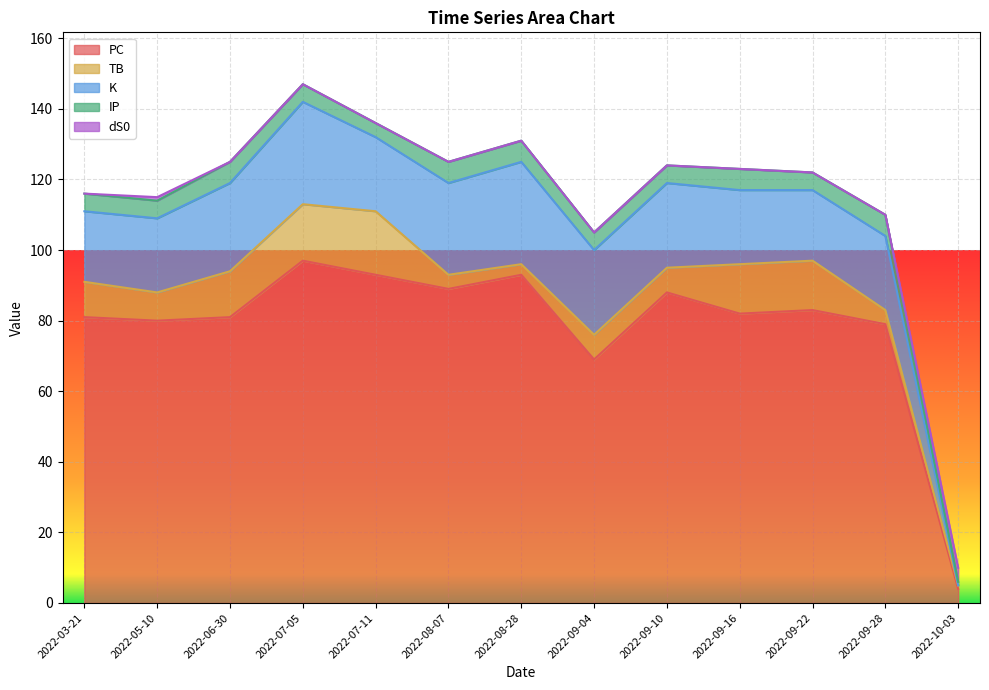

How many lines are shown in the chart?

5